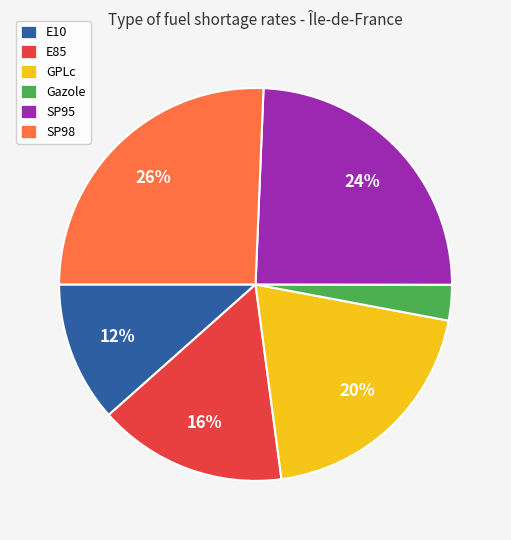

Is it true that SP95 is 15% of the pie?

False